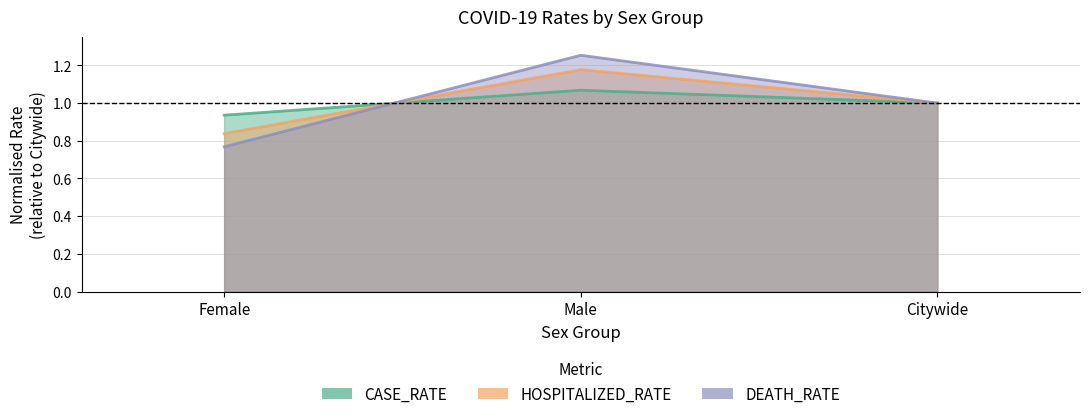

Is it true that DEATH_RATE equals 1.0 at Citywide?

True